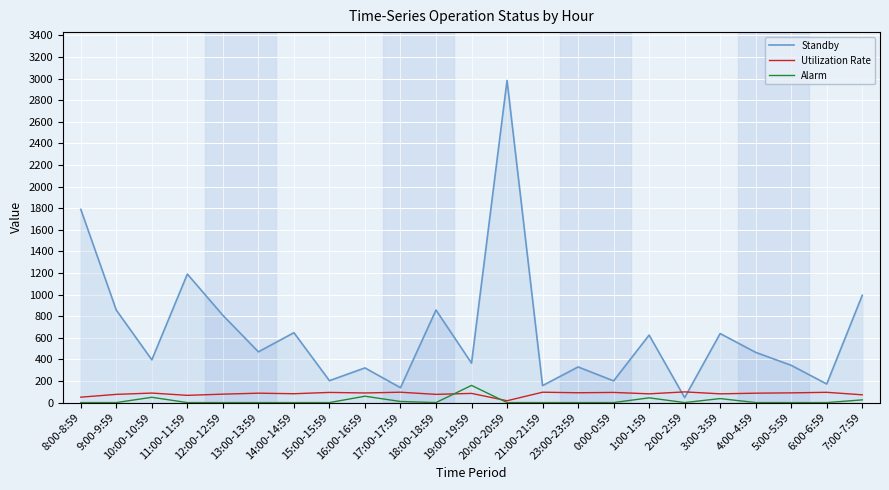

What is the maximum value shown in the chart?

2983